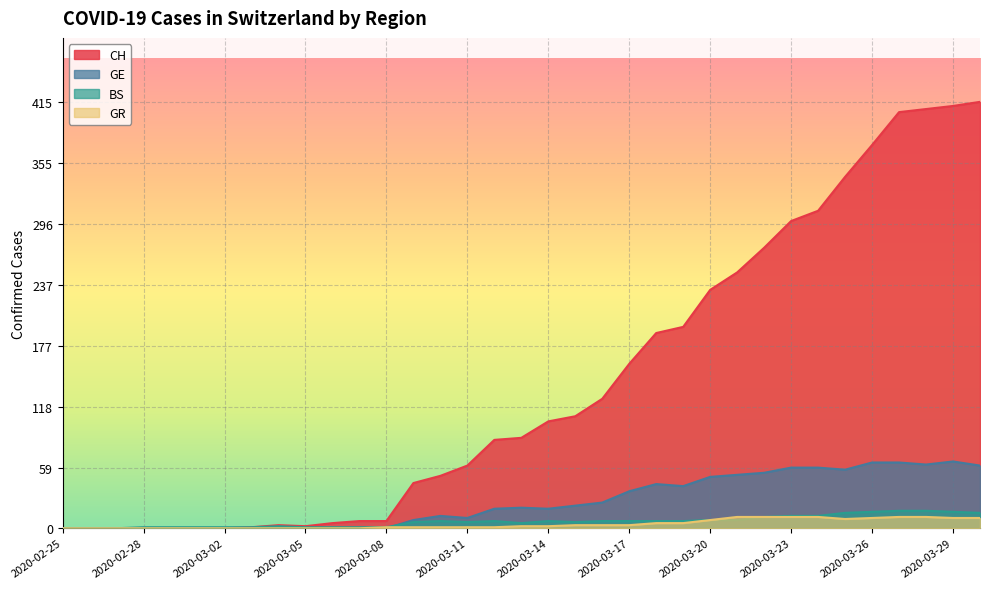

What is the label of the 5th point from the right?

2020-03-26